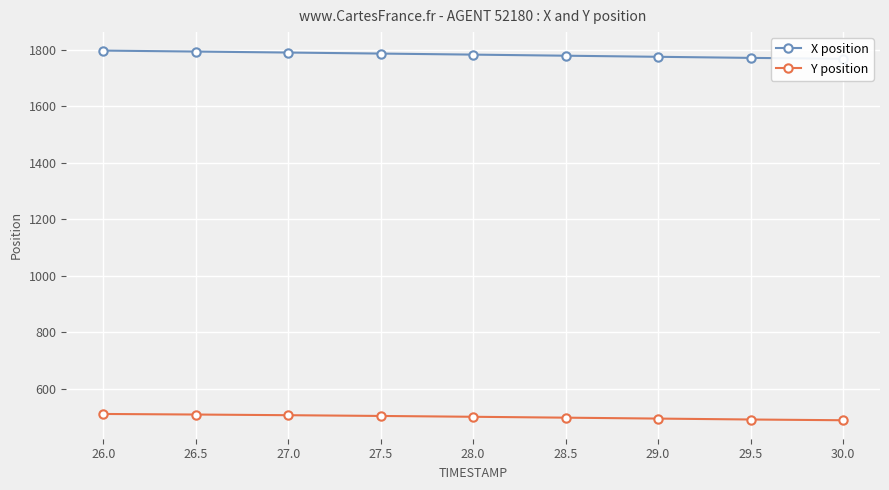

Reading left to right, what are all the values shown in this chart?

X position: 1796.2	1792.8	1789.3	1785.7	1782.0	1778.1	1774.2	1770.4	1767.3
Y position: 511.7	509.7	507.4	504.7	501.8	498.6	495.4	492.1	489.5